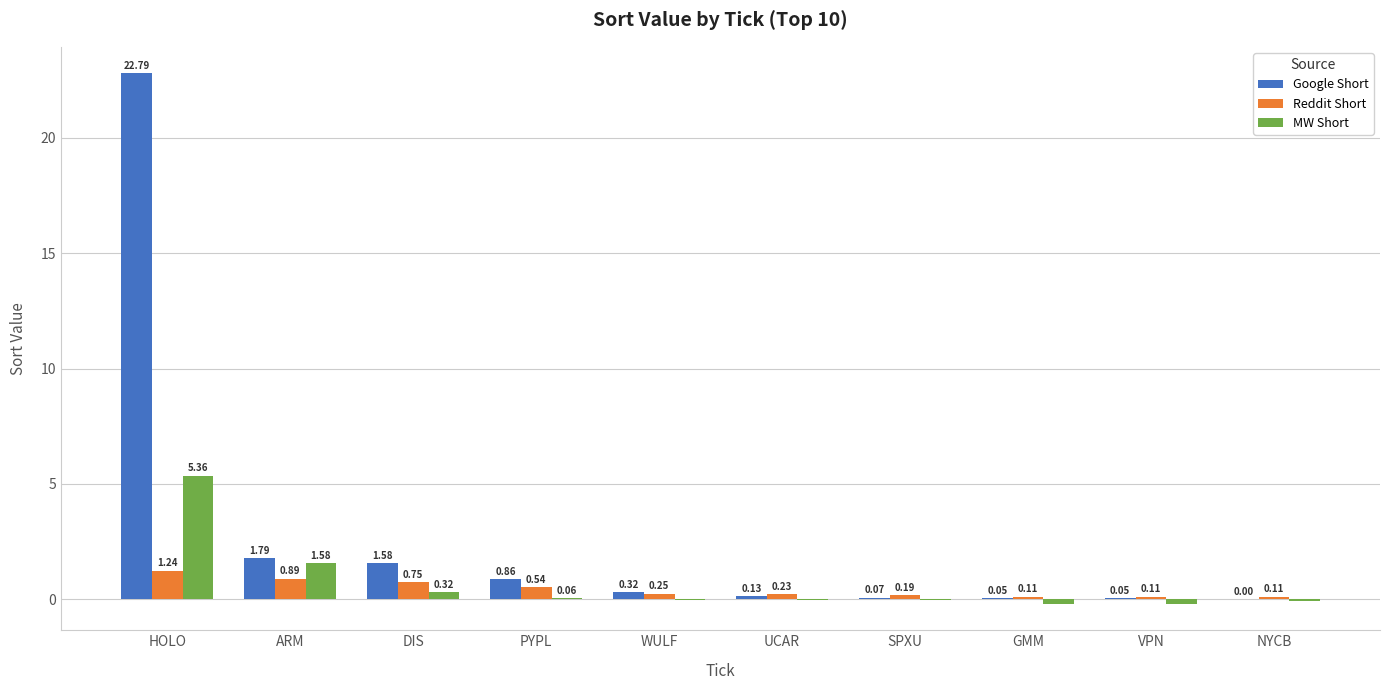

What is the sum of the MW Short values at VPN and HOLO?

5.2